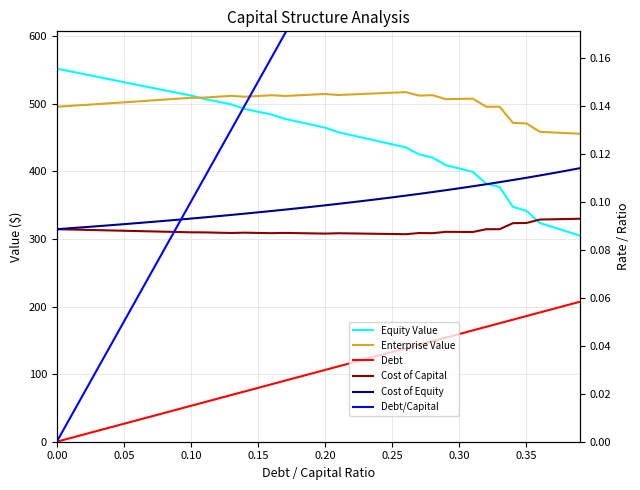

Is the value of Enterprise Value at 17 greater than the value of Cost of Equity at 10?

Yes